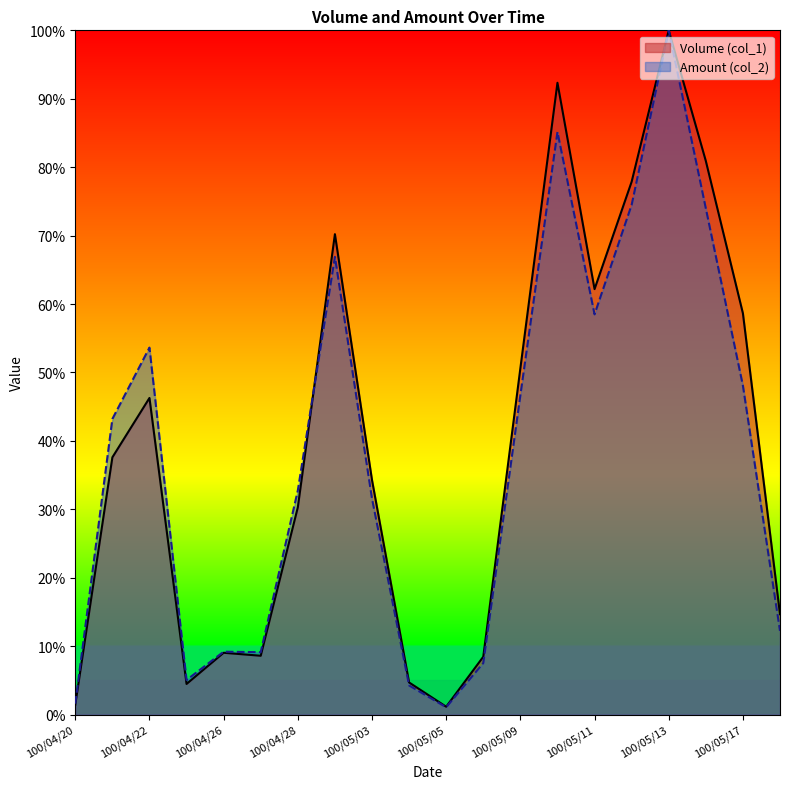

At which category does the chart reach its minimum across all series?

100/05/05